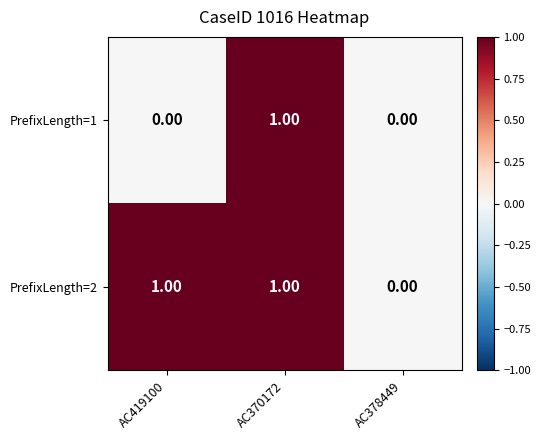

How many series are shown in this chart?

2